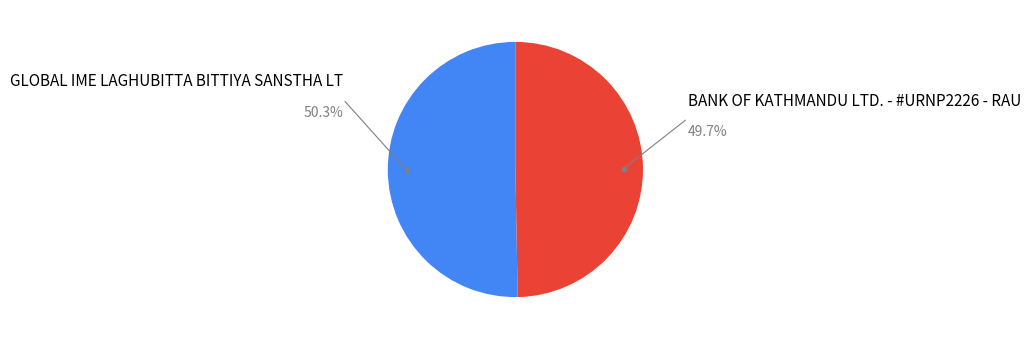

Is there any slice that represents more than half of the pie?

Yes